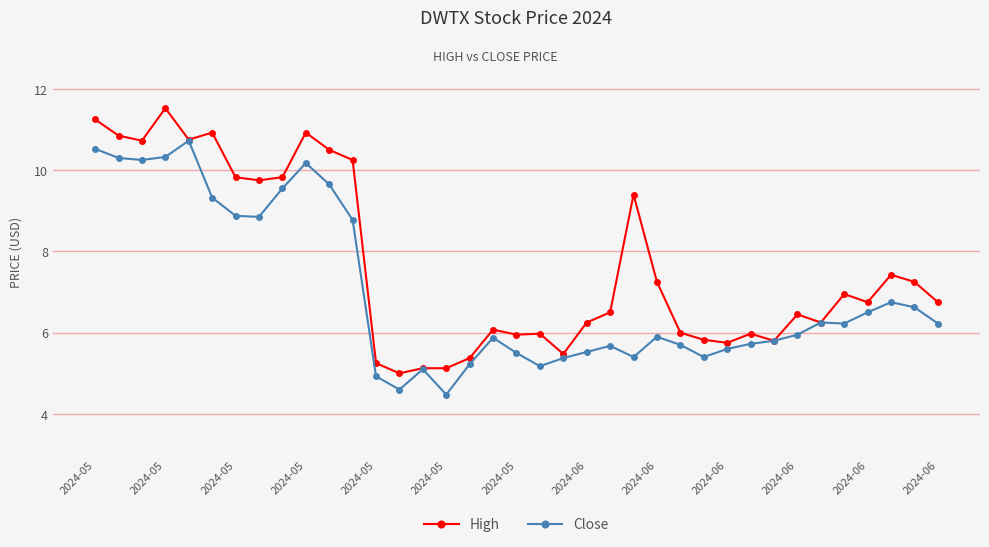

In Close, how many points are lower than both neighbors (excluding endpoints)?

8